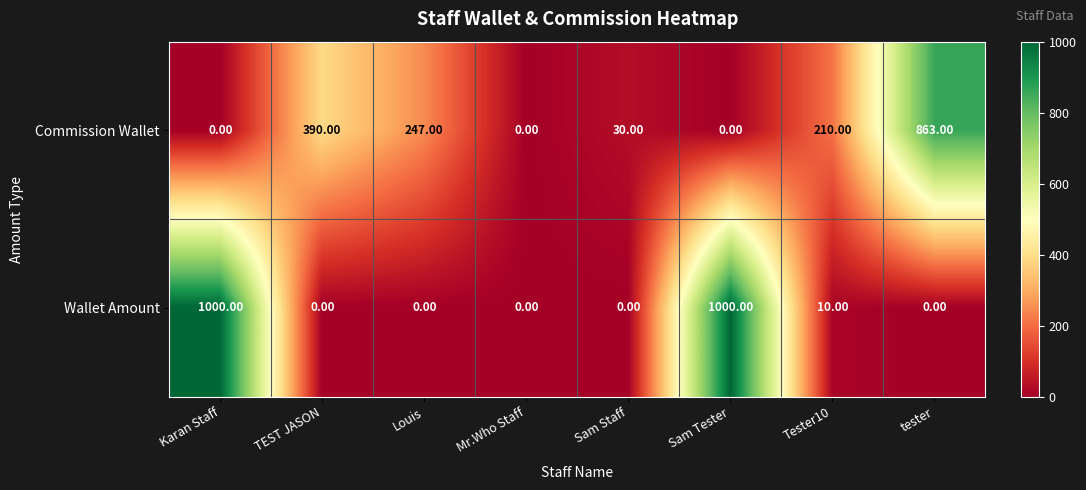

Which series changed the most between Karan Staff and Sam Staff?

Wallet Amount